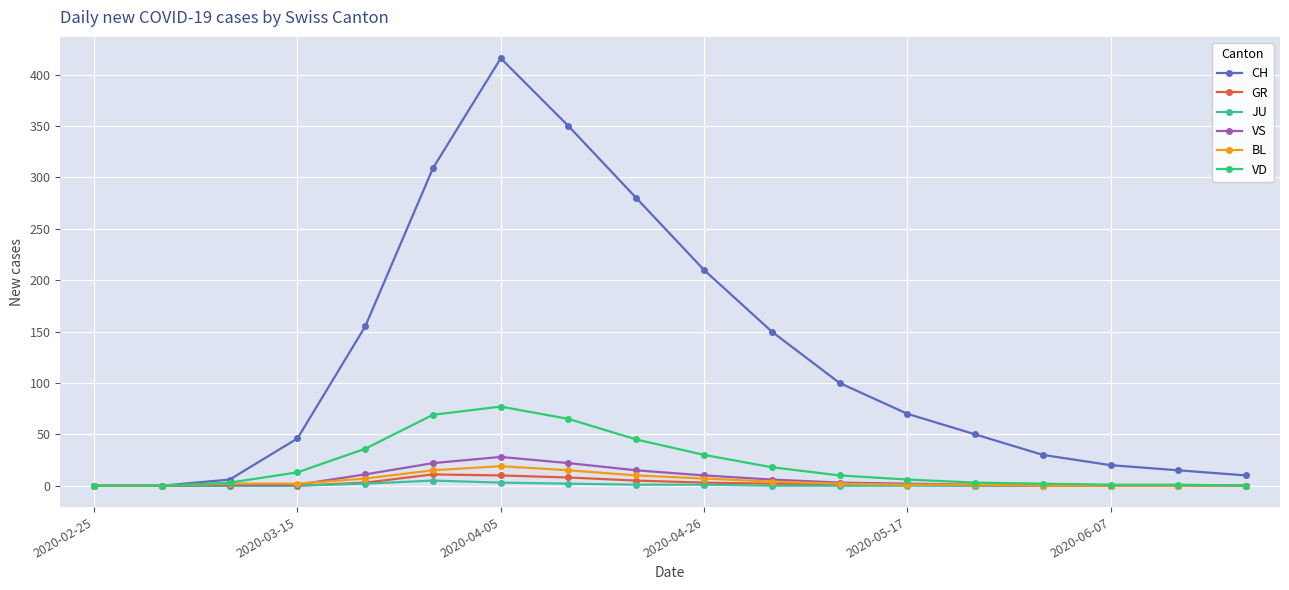

What is the greatest value displayed?

416